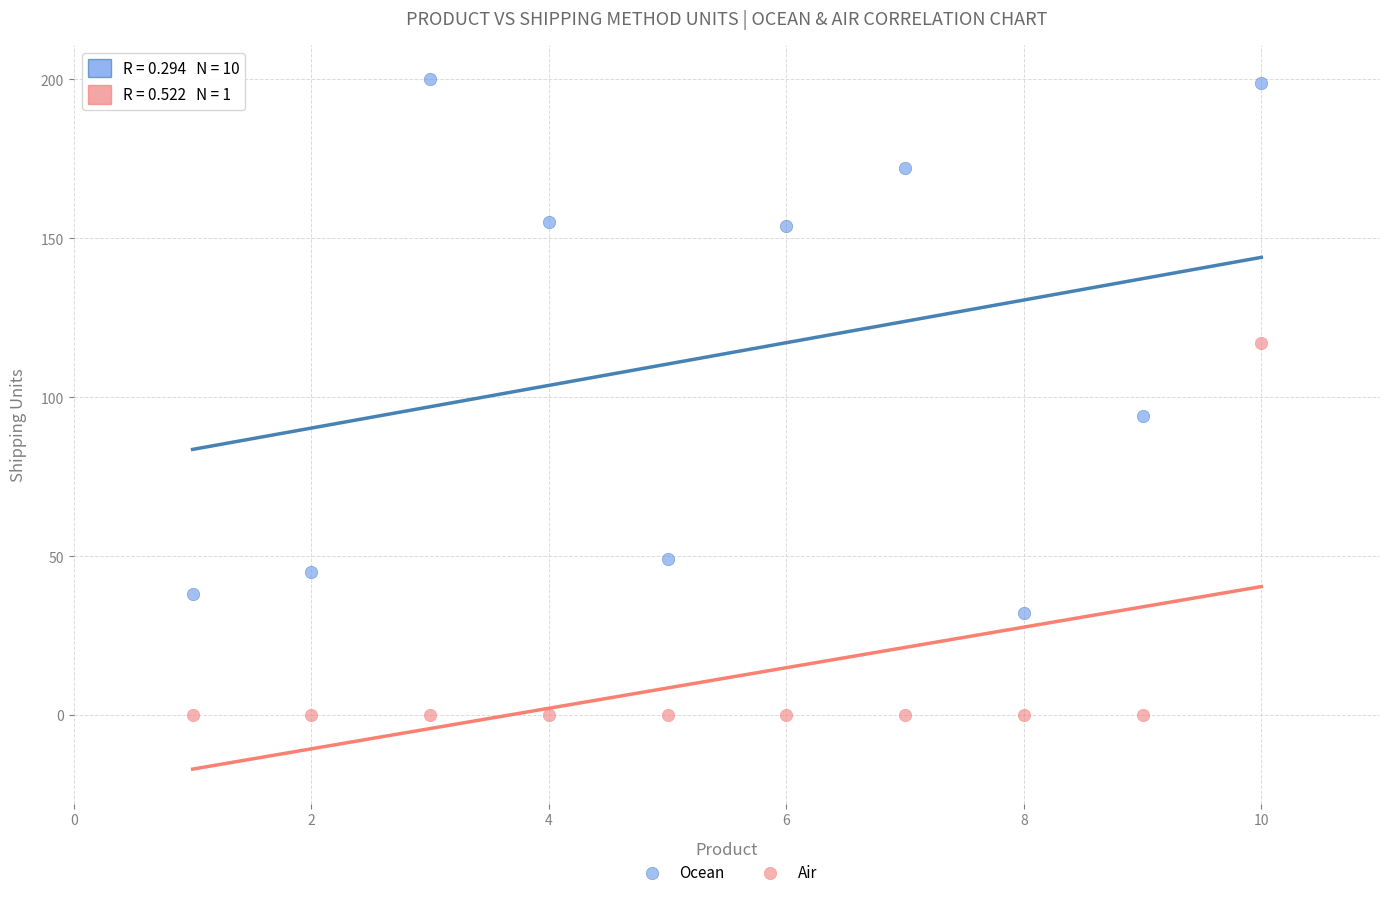

Which series has the largest Y range (max minus min)?

Ocean